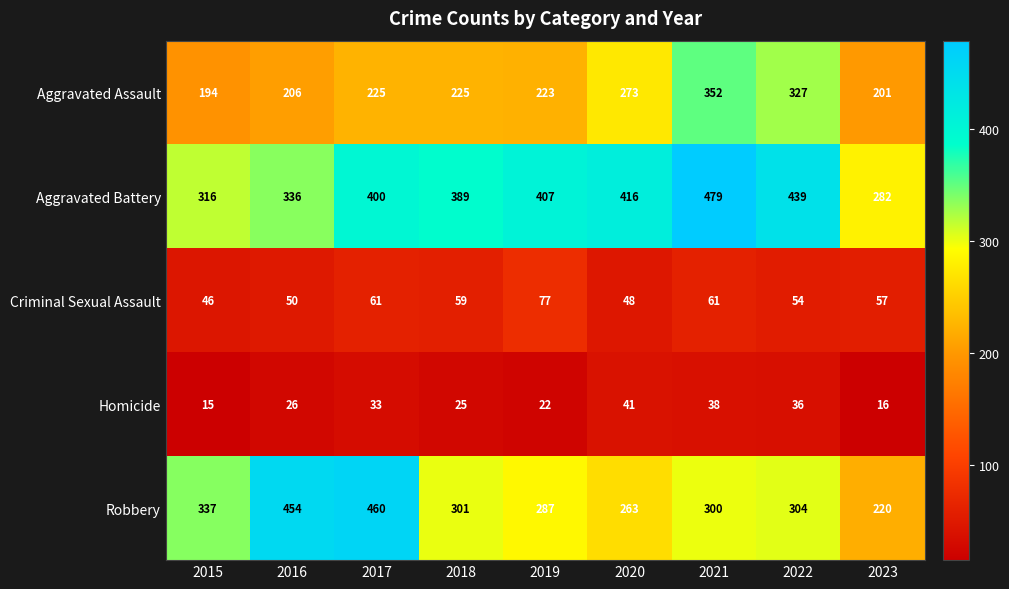

Between 2015 and 2023, which series saw the biggest shift?

Robbery